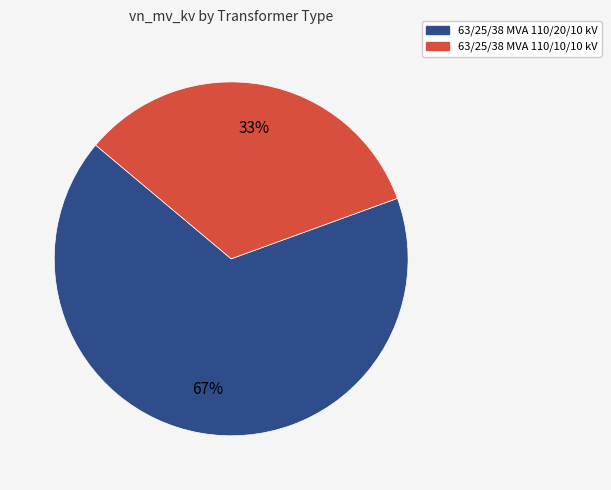

How many slices are in this pie chart?

2